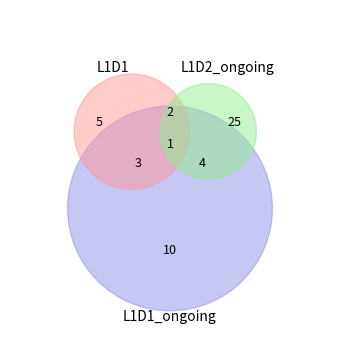

What is the ratio of the value at L1D1_ongoing to the value at L1D1?

2.0